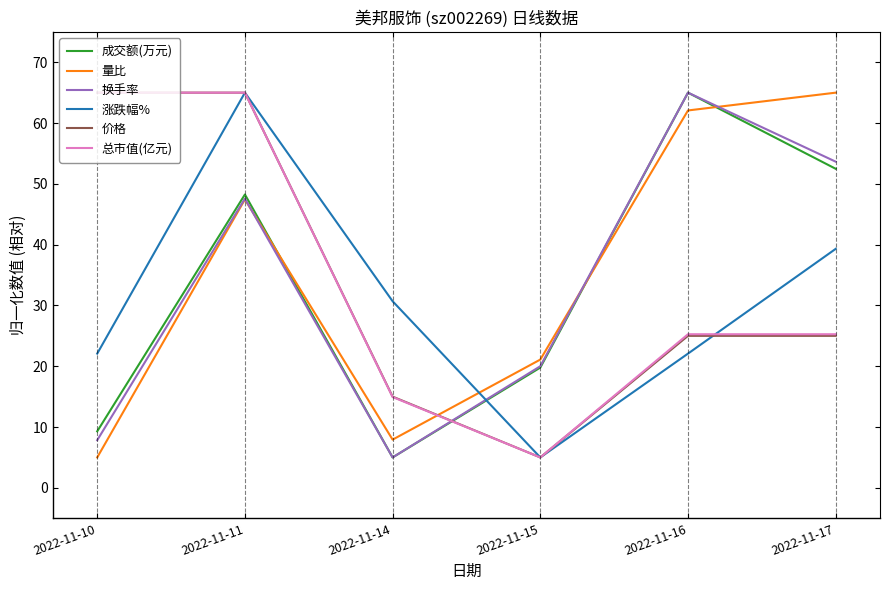

What is the difference between the maximum and minimum values in the 量比 series?

60.0